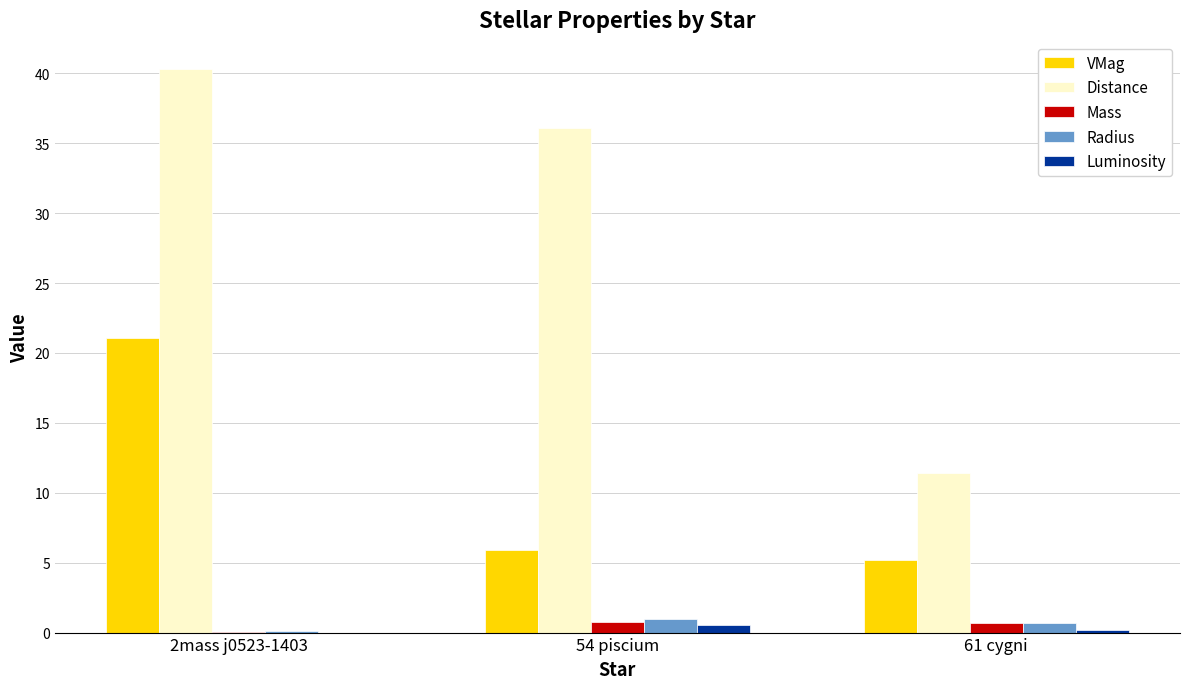

What is the maximum value for Mass?

0.8